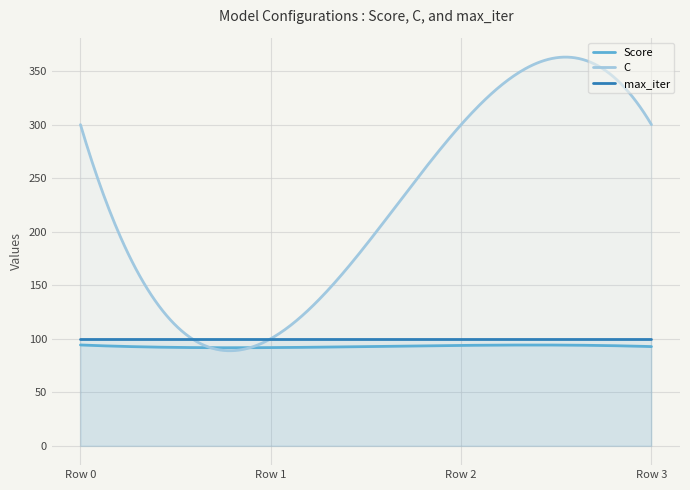

Rank the series at Row 2 from highest to lowest value.

C, max_iter, Score